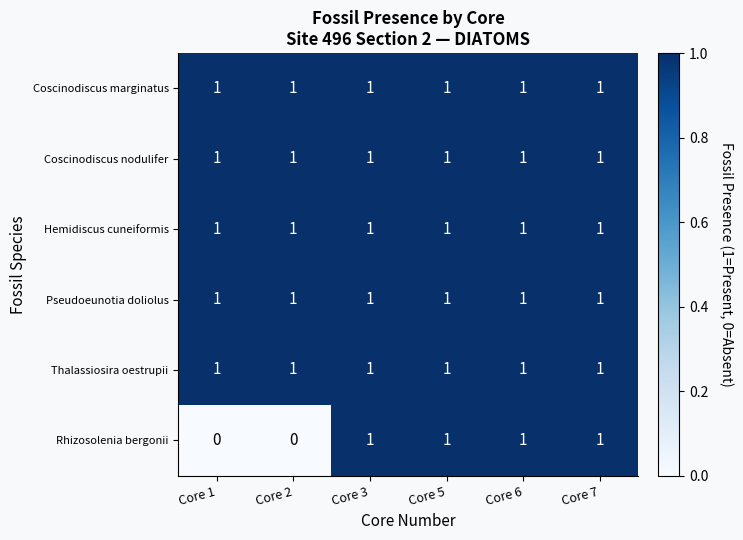

At how many categories does at least one series exceed 0?

6